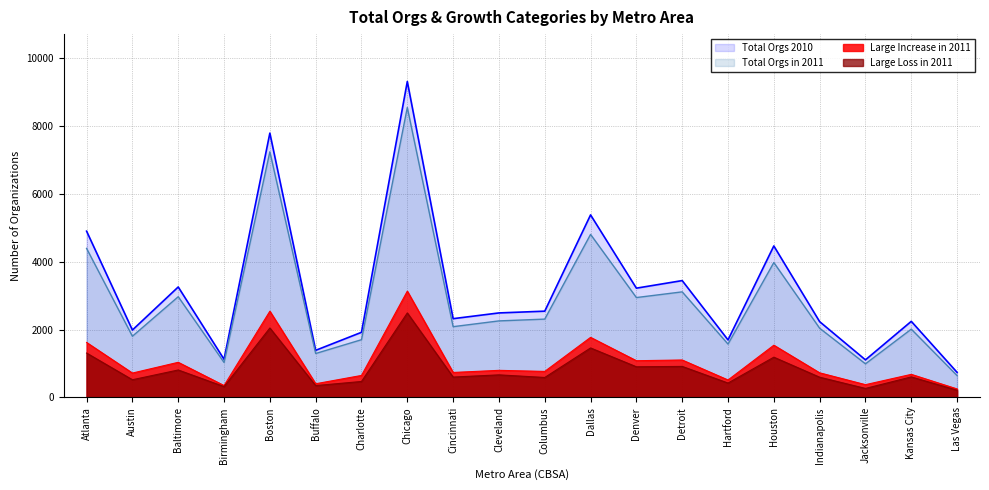

What position from the right is Denver?

8